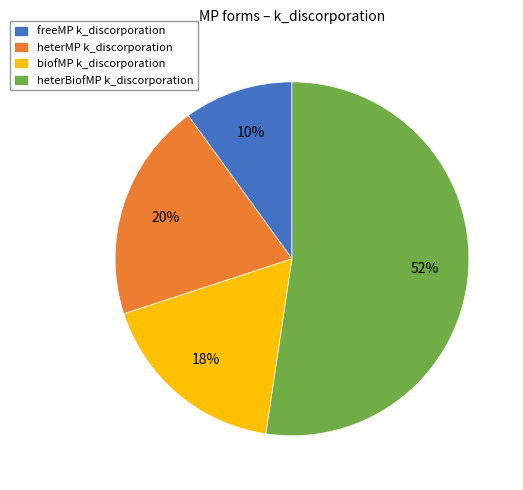

Which slice is the largest?

heterBiofMP